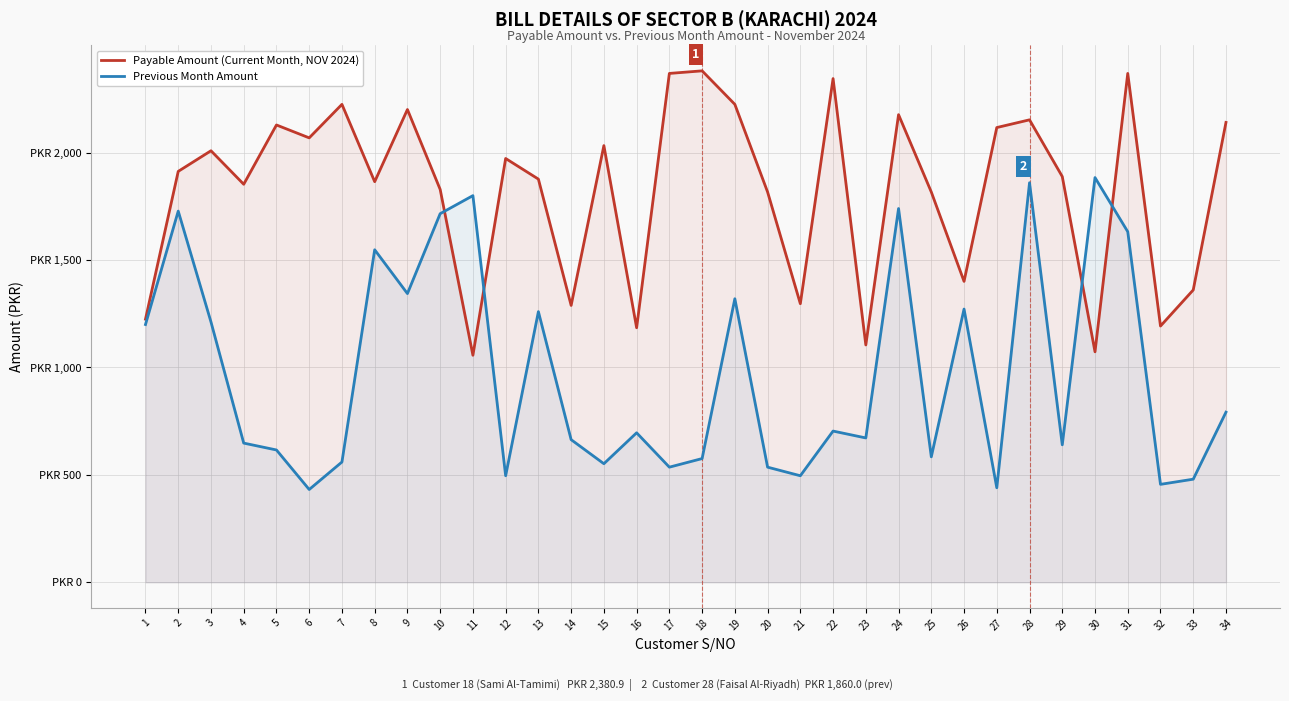

Reading right to left, list all the values displayed in this chart.

Payable Amount (Current Month, NOV 2024): 34=2140.9	33=1360.9	32=1192.9	31=2368.9	30=1072.9	29=1888.9	28=2152.9	27=2116.9	26=1400.9	25=1816.9	24=2176.9	23=1104.9	22=2344.9	21=1296.9	20=1816.9	19=2224.9	18=2380.9	17=2368.9	16=1184.9	15=2032.9	14=1288.9	13=1876.9	12=1972.9	11=1056.9	10=1828.9	9=2200.9	8=1864.9	7=2224.9	6=2068.9	5=2128.9	4=1852.9	3=2008.9	2=1912.9	1=1224.9
Previous Month Amount: 34=792.0	33=480.0	32=456.0	31=1632.0	30=1884.0	29=640.0	28=1860.0	27=440.0	26=1272.0	25=584.0	24=1740.0	23=672.0	22=704.0	21=496.0	20=536.0	19=1320.0	18=576.0	17=536.0	16=696.0	15=552.0	14=664.0	13=1260.0	12=496.0	11=1800.0	10=1716.0	9=1344.0	8=1548.0	7=560.0	6=432.0	5=616.0	4=648.0	3=1212.0	2=1728.0	1=1200.0